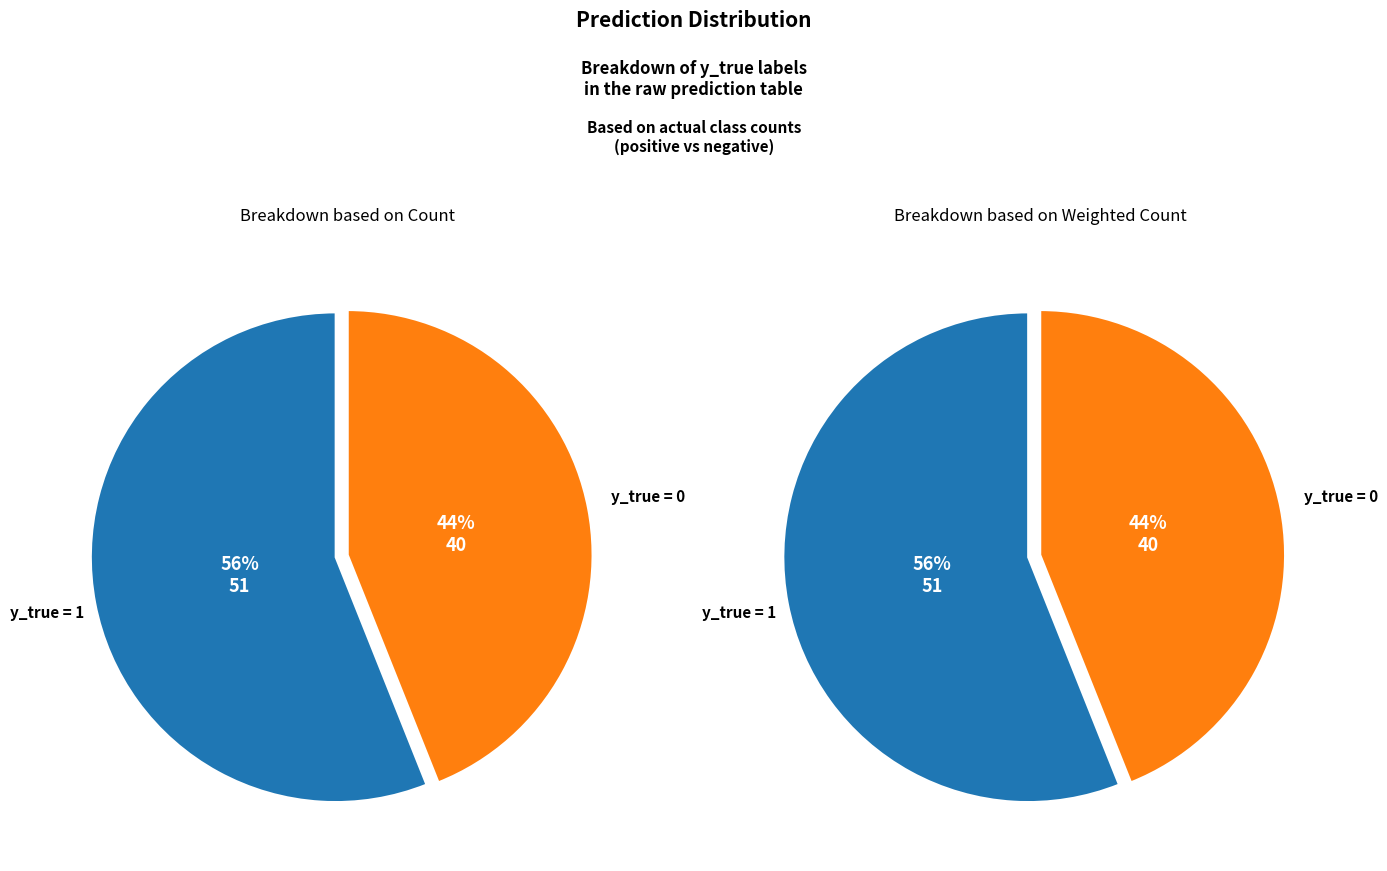

Is it true that y_true = 1 is 56% of the pie?

True